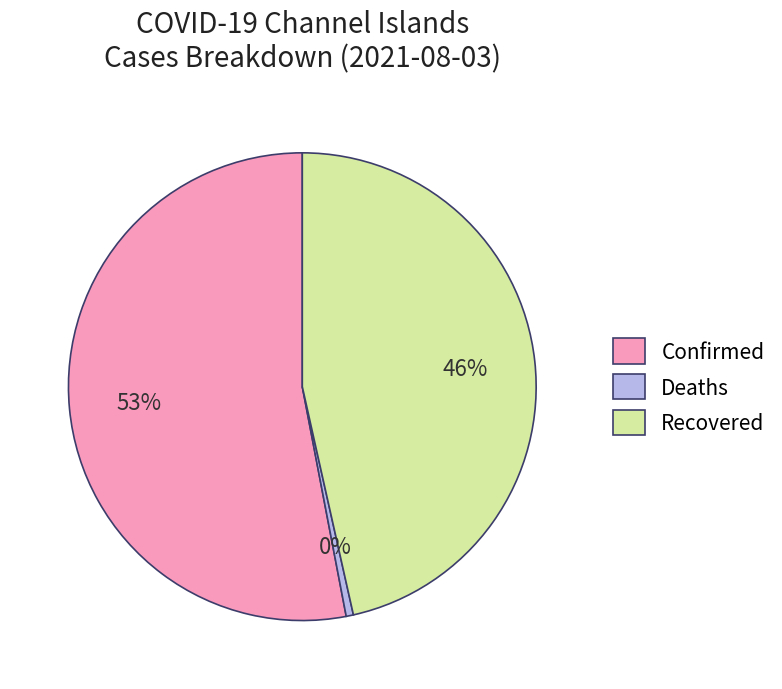

Is it true that Recovered is 46% of the pie?

True